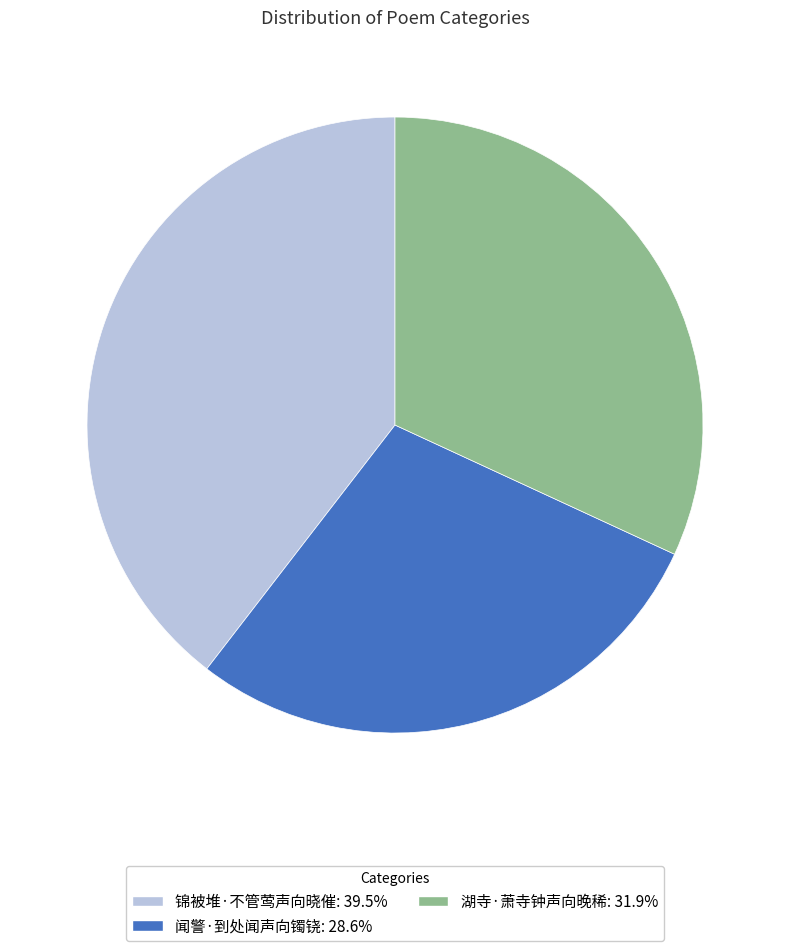

Which slice is the largest?

锦被堆·不管莺声向晓催